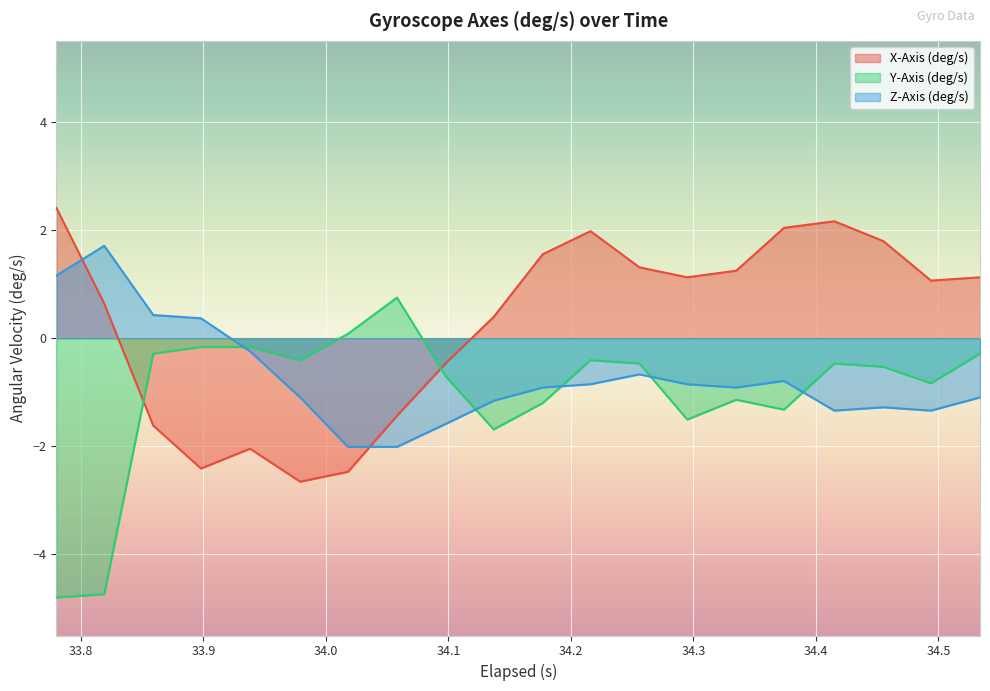

At which category is the sum across all series the highest?

34.216